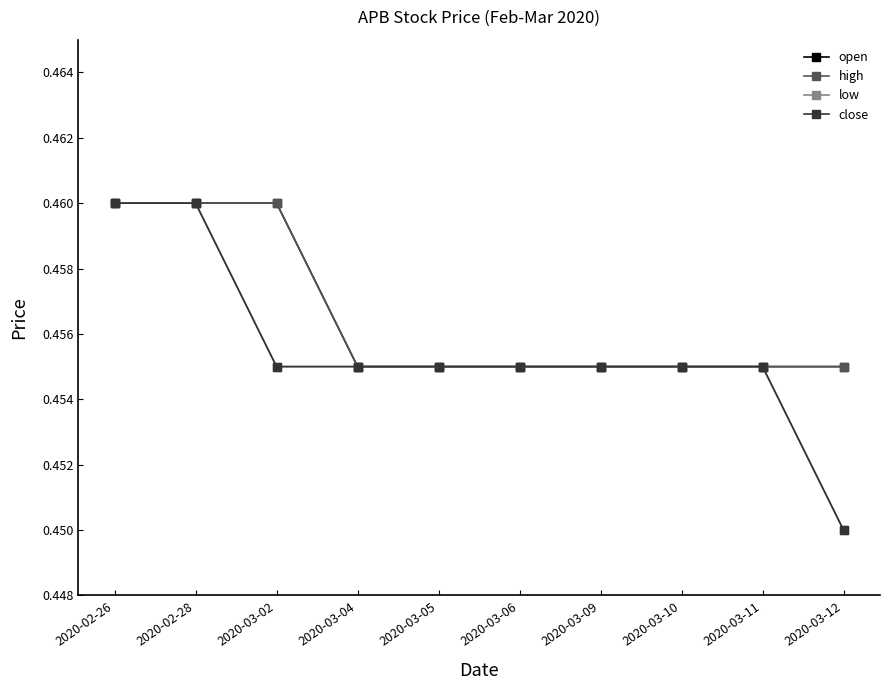

Reading right to left, extract all data points from this chart.

open: 0.5	0.5	0.5	0.5	0.5	0.5	0.5	0.5	0.5	0.5
high: 0.5	0.5	0.5	0.5	0.5	0.5	0.5	0.5	0.5	0.5
low: 0.5	0.5	0.5	0.5	0.5	0.5	0.5	0.5	0.5	0.5
close: 0.5	0.5	0.5	0.5	0.5	0.5	0.5	0.5	0.5	0.5